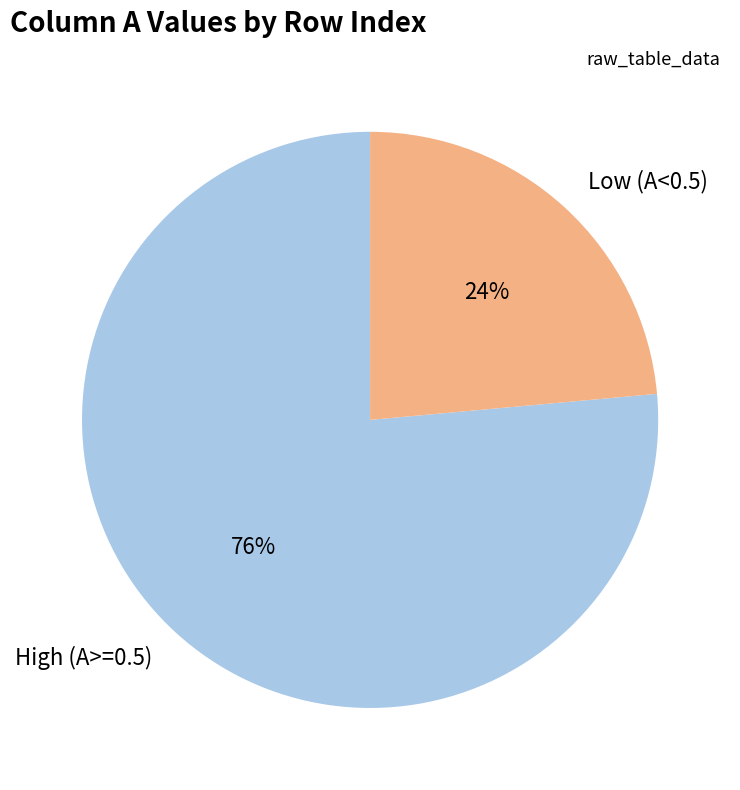

What percentage is the High (A>=0.5) slice, to the nearest percent?

76%